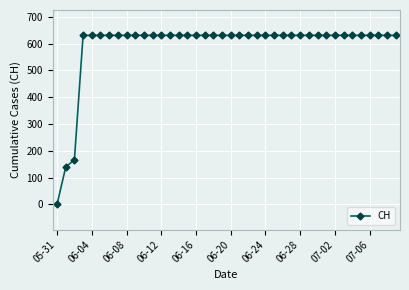

How many lines are shown in the chart?

1